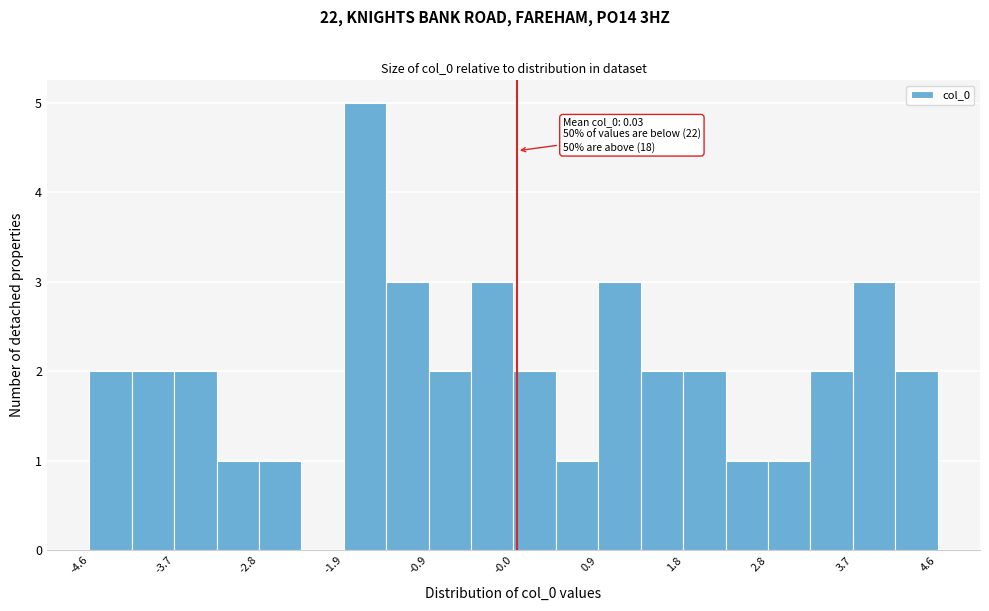

Over which range of the x-axis is the bar tallest?

-1.9 to -1.4